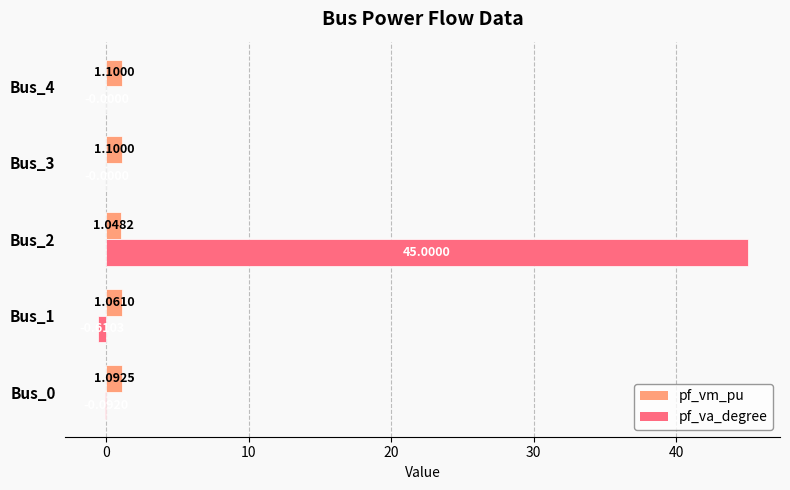

Between Bus_0 and Bus_1, which series saw the biggest shift?

pf_va_degree